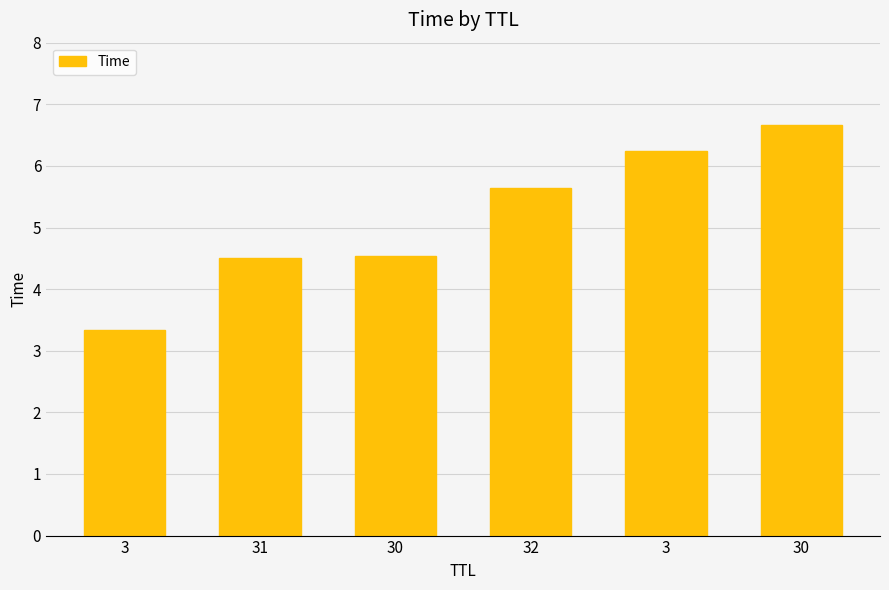

How many bars are there in total?

6